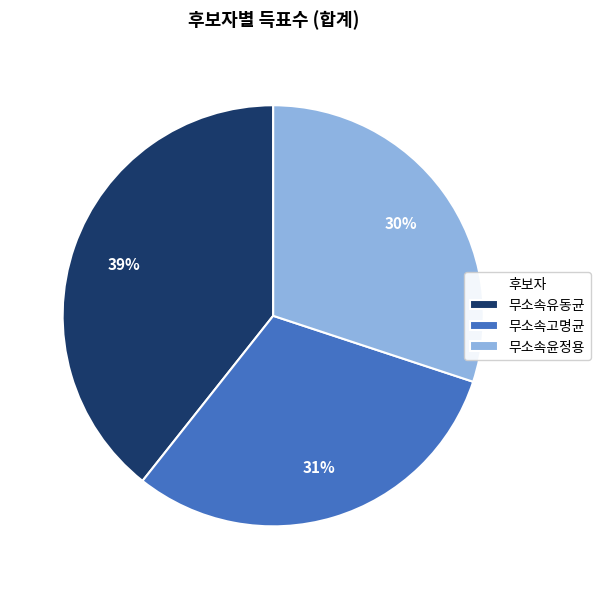

Is there any slice that represents more than half of the pie?

No